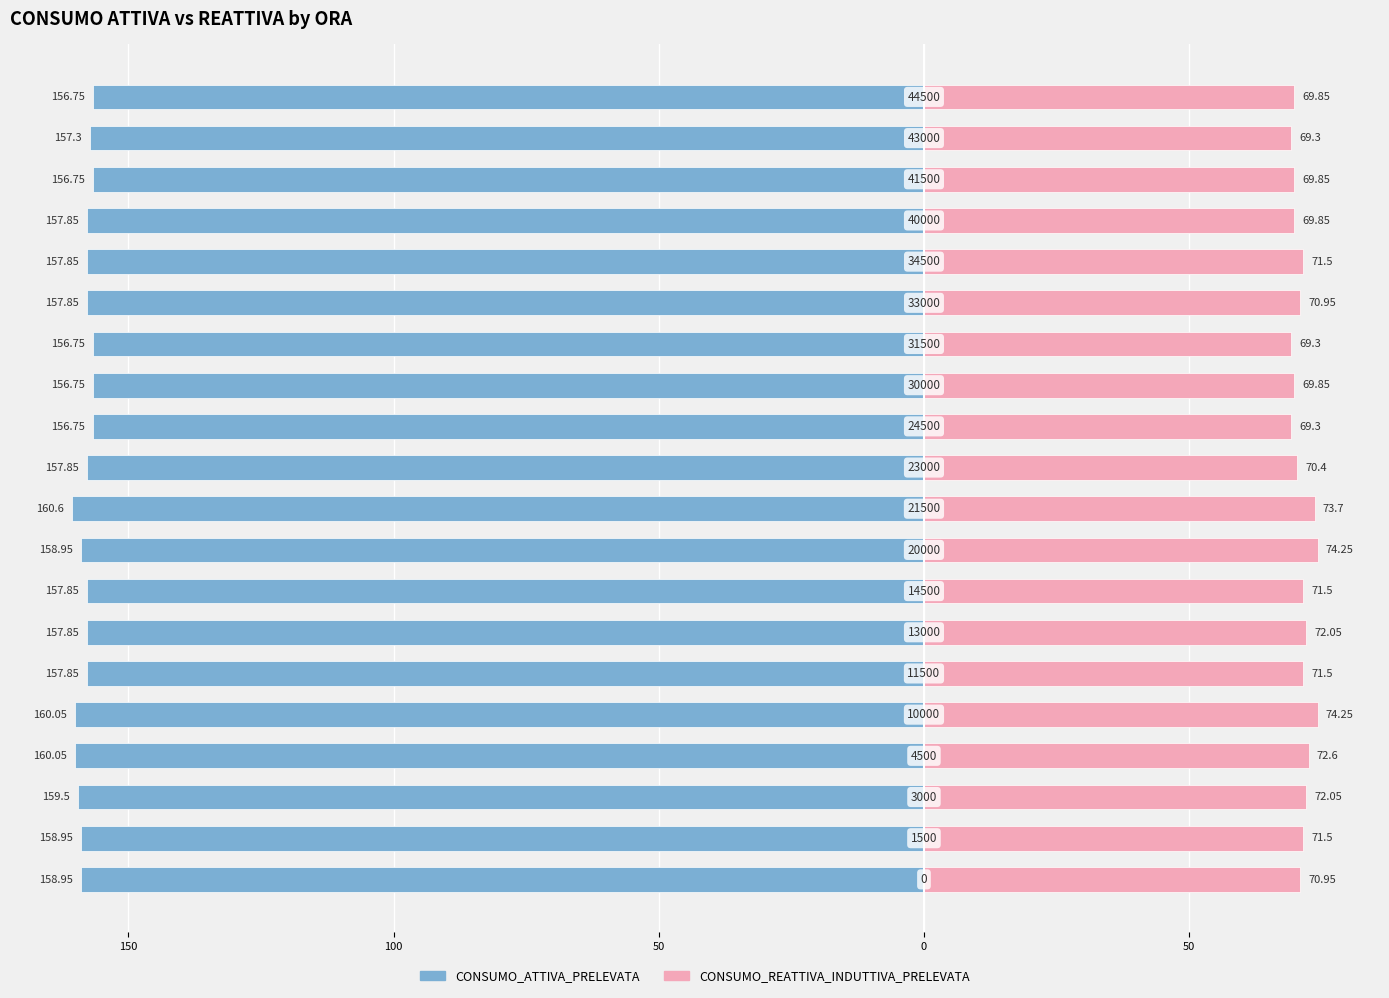

What is the value of the CONSUMO_REATTIVA_INDUTTIVA_PRELEVATA bar at the 1st from the left?

71.0